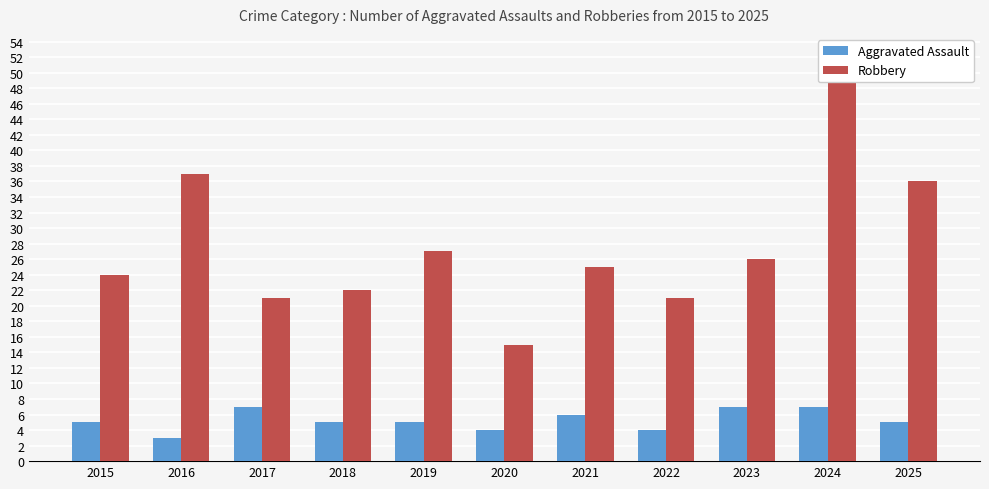

What is the value of the Robbery bar at the 9th from the left?

26